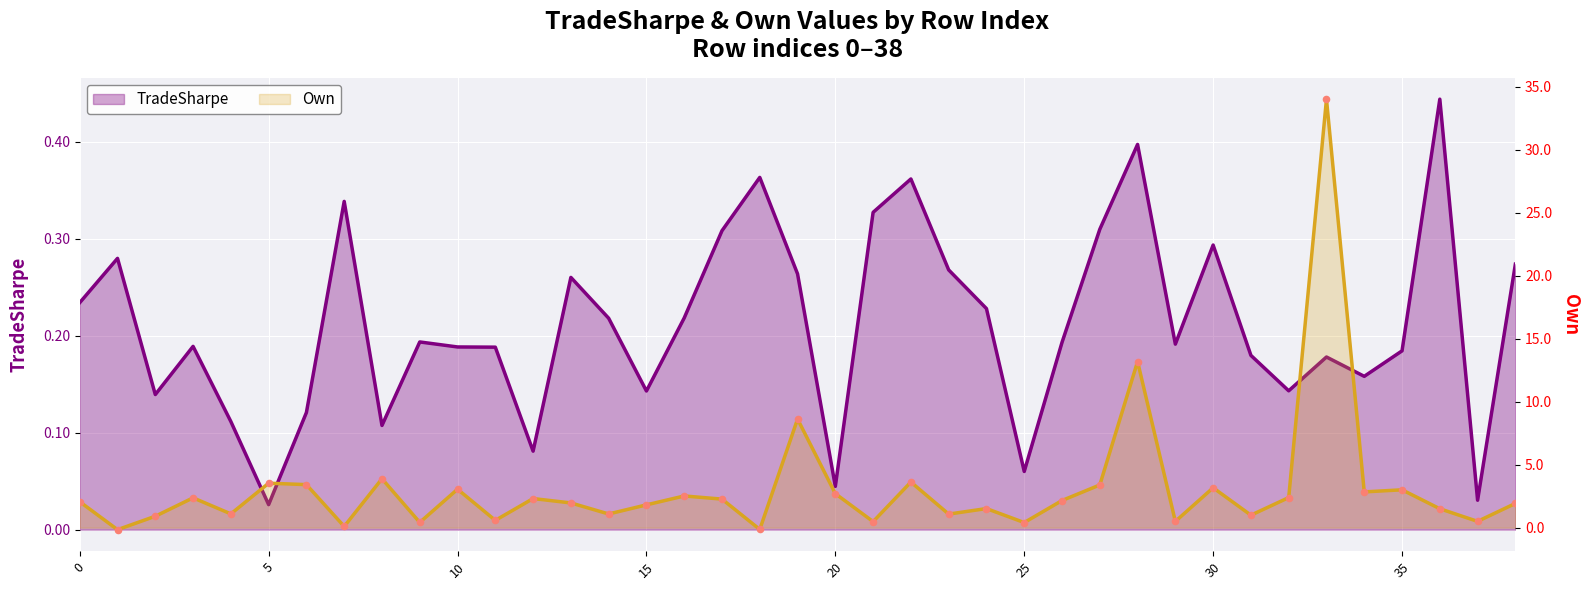

Is the value of TradeSharpe at 26 greater than the value of Own at 1?

Yes